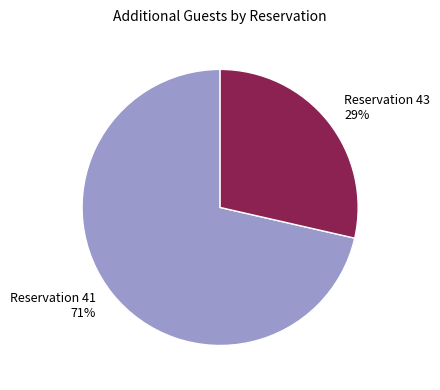

Is it true that Reservation 41 is 71% of the pie?

True